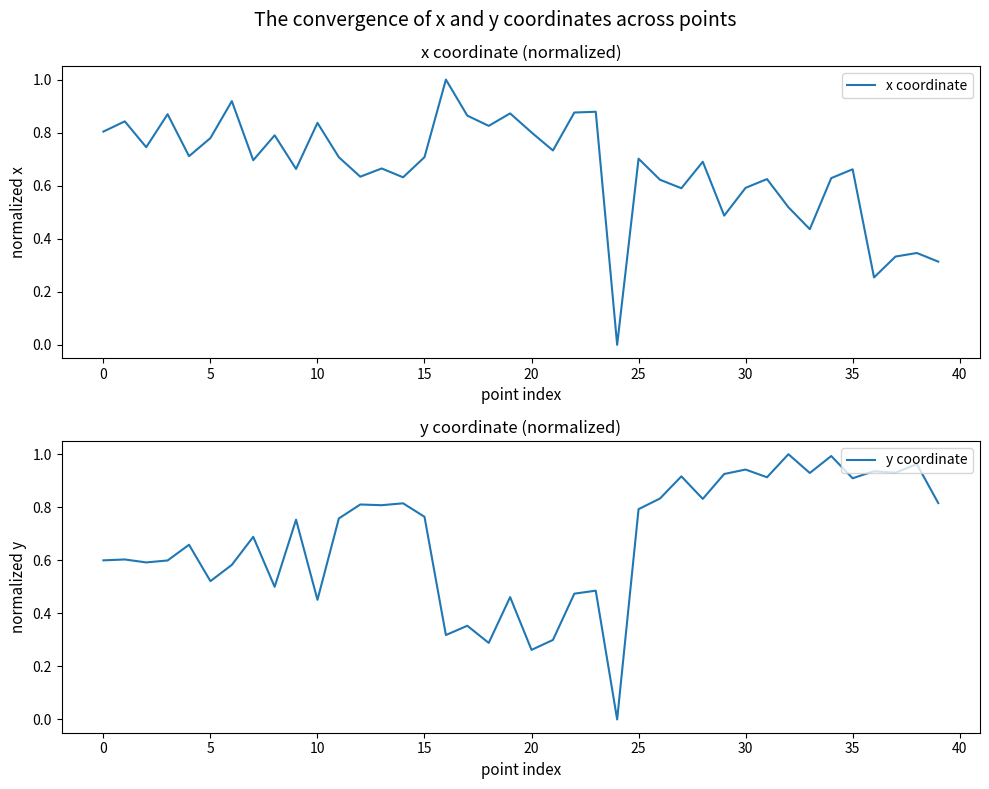

True or false: x coordinate and y coordinate cross at least once.

True